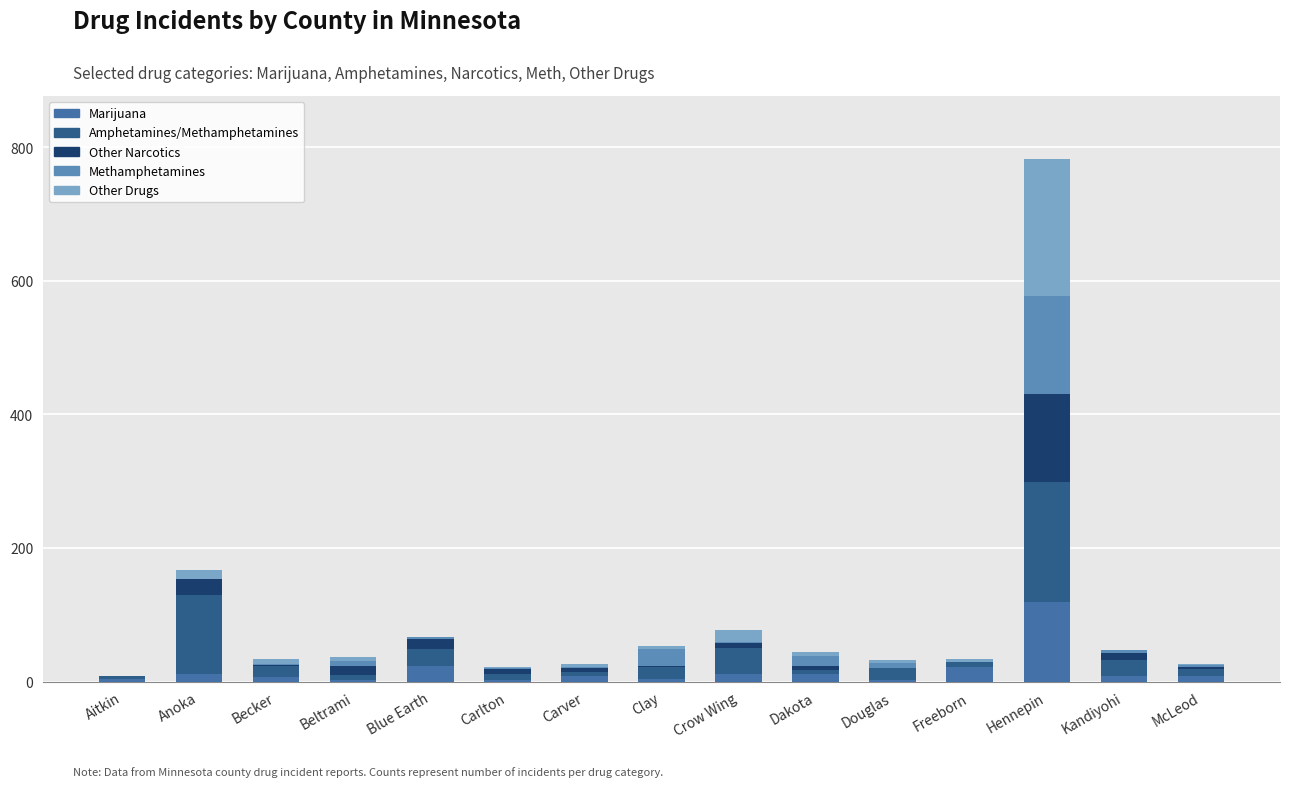

How many series are shown in this chart?

5